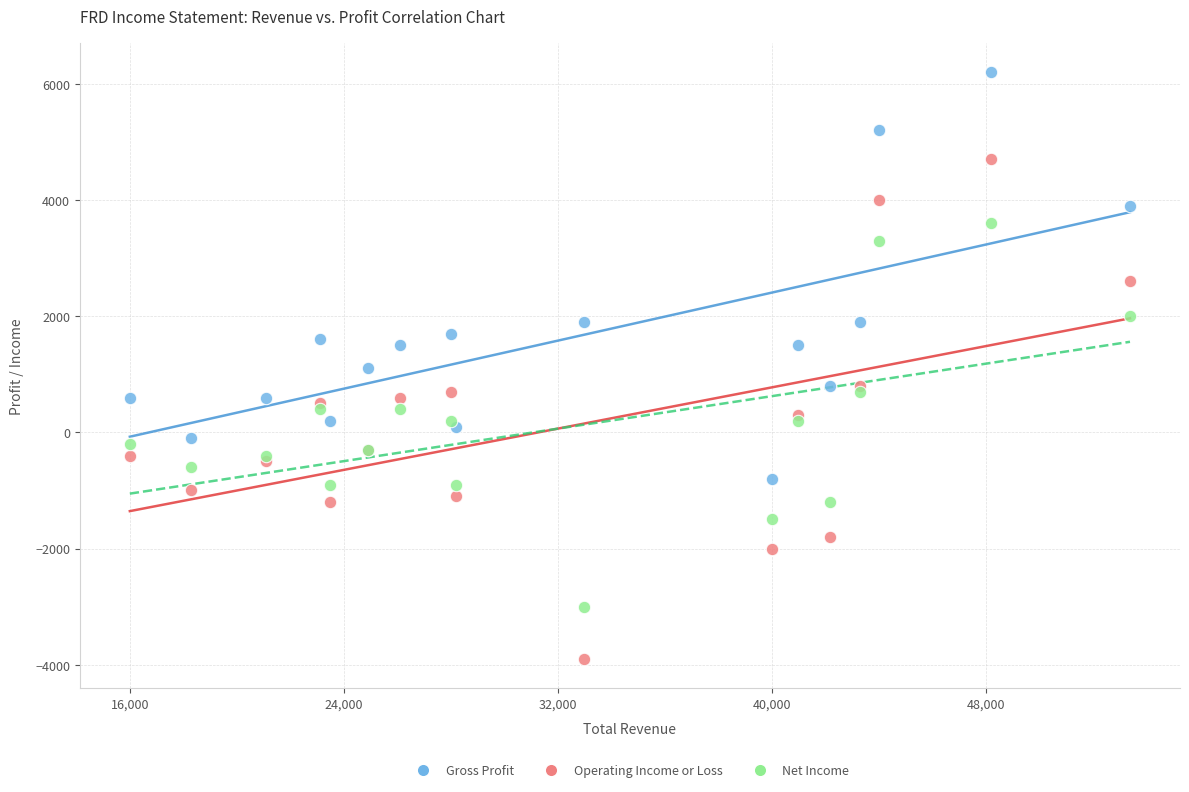

Which series reaches the maximum Y coordinate?

Gross Profit